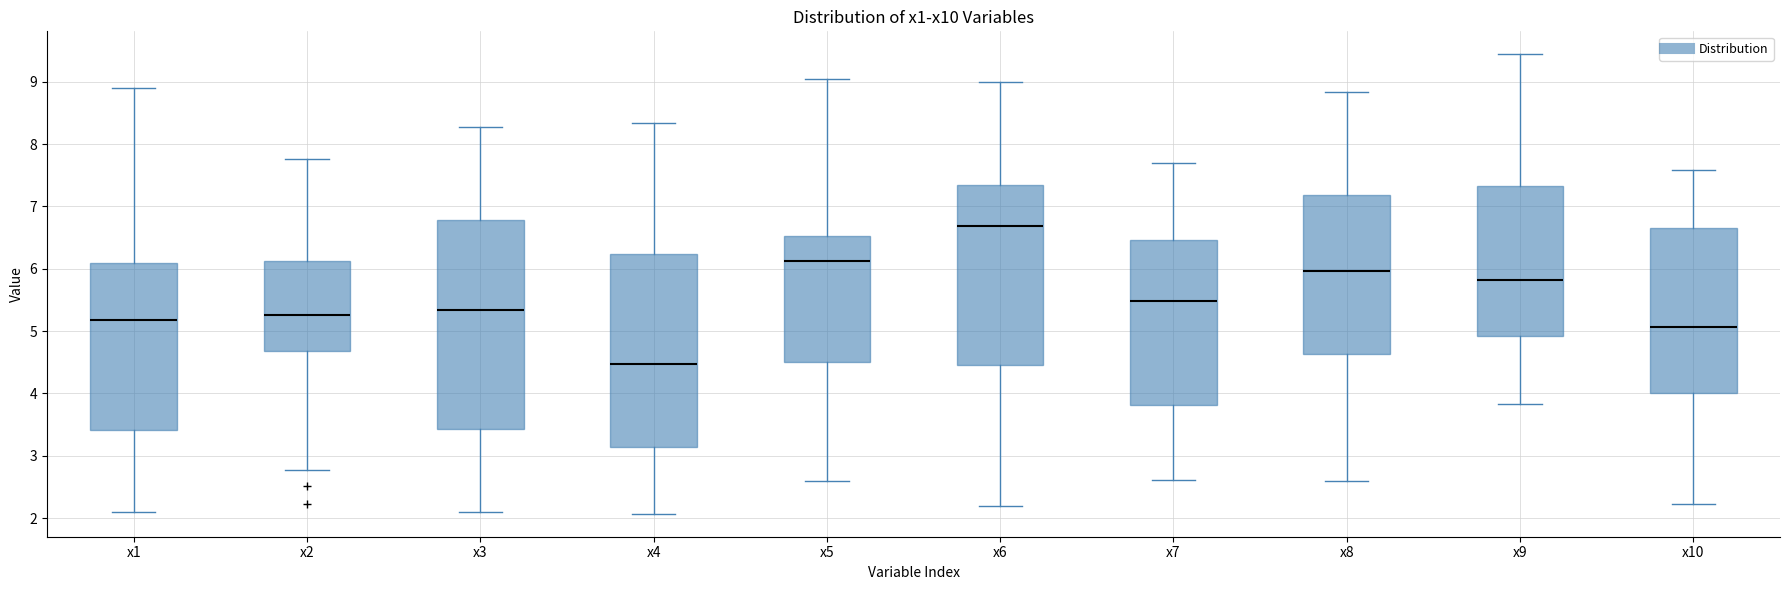

Reading left to right, read every box against the y-axis: the position of its median line, the range the box covers, and the ends of its whiskers. The values are not printed on the chart, so give them approximately, as read against the axis.

x1: median 5.2, box 3.4 to 6.1, whiskers 2.1 to 8.9
x2: median 5.3, box 4.7 to 6.1, whiskers 2.8 to 7.8
x3: median 5.3, box 3.4 to 6.8, whiskers 2.1 to 8.3
x4: median 4.5, box 3.1 to 6.2, whiskers 2.1 to 8.3
x5: median 6.1, box 4.5 to 6.5, whiskers 2.6 to 9.1
x6: median 6.7, box 4.5 to 7.4, whiskers 2.2 to 9.0
x7: median 5.5, box 3.8 to 6.5, whiskers 2.6 to 7.7
x8: median 6.0, box 4.6 to 7.2, whiskers 2.6 to 8.8
x9: median 5.8, box 4.9 to 7.3, whiskers 3.8 to 9.4
x10: median 5.1, box 4.0 to 6.7, whiskers 2.2 to 7.6